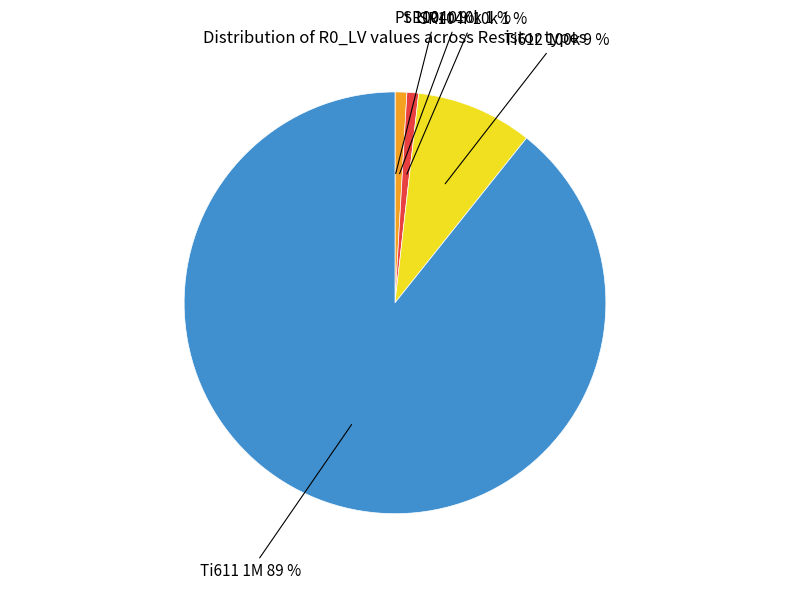

Does any single category account for the majority?

Yes